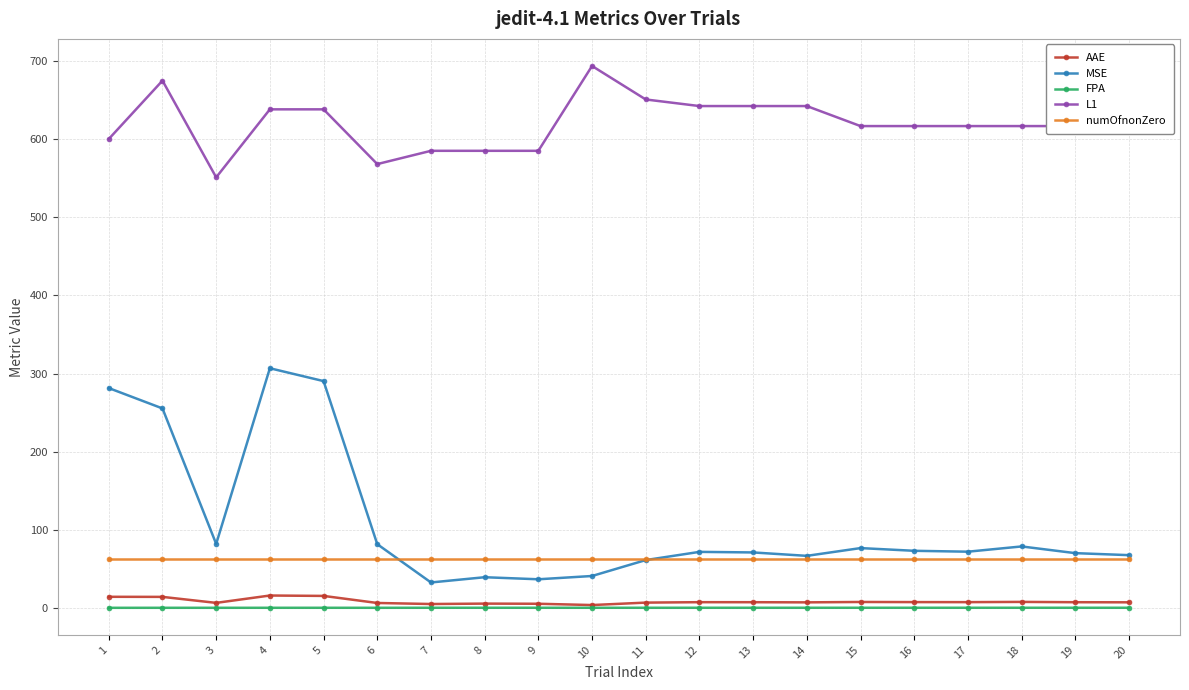

What is the sum of all numOfnonZero values?

1260.0